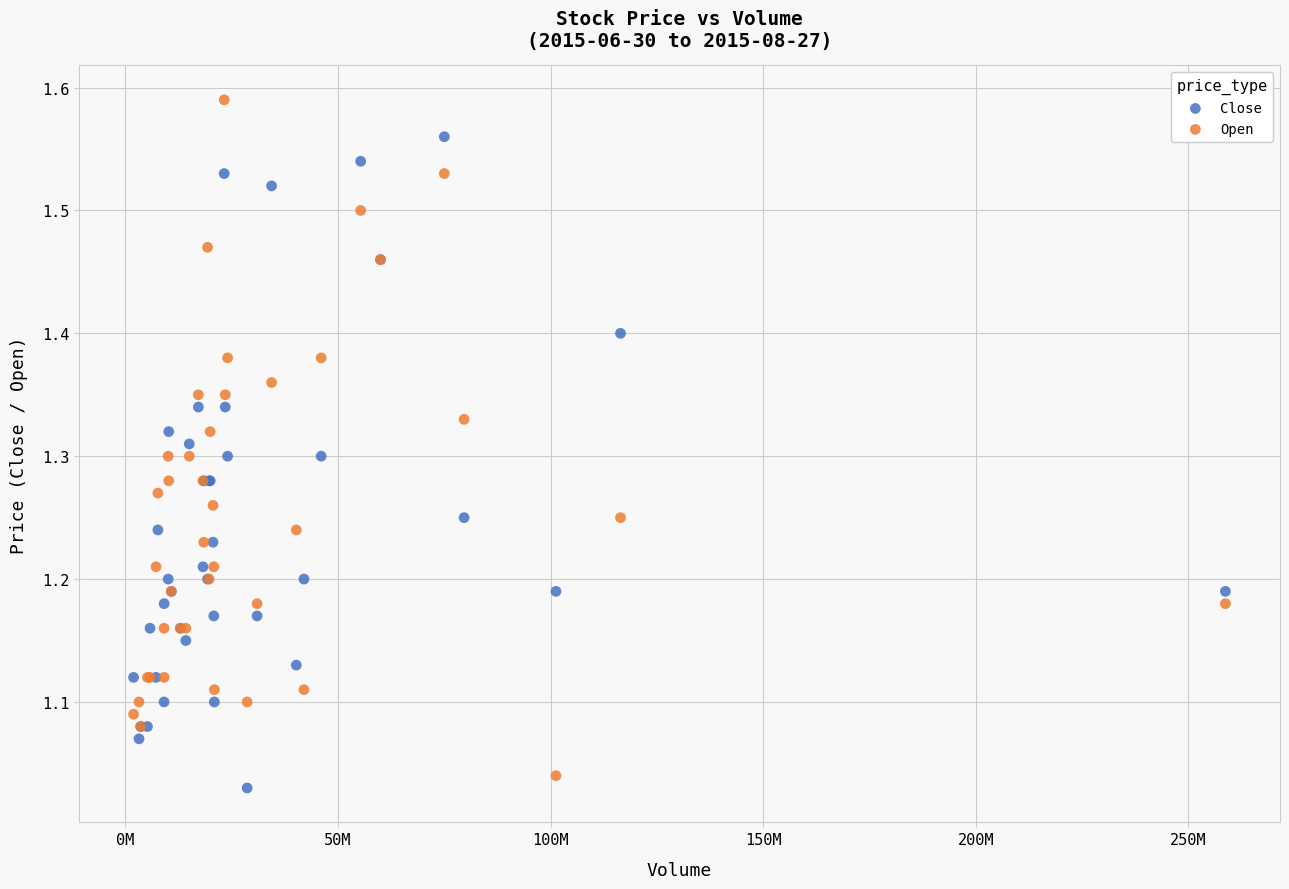

What are all the series names shown in the legend?

Close, Open